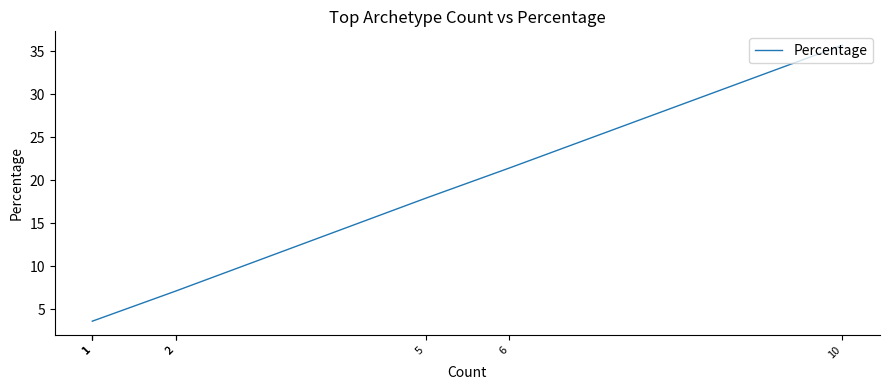

Is it true that the value at 1 is 0.8?

False